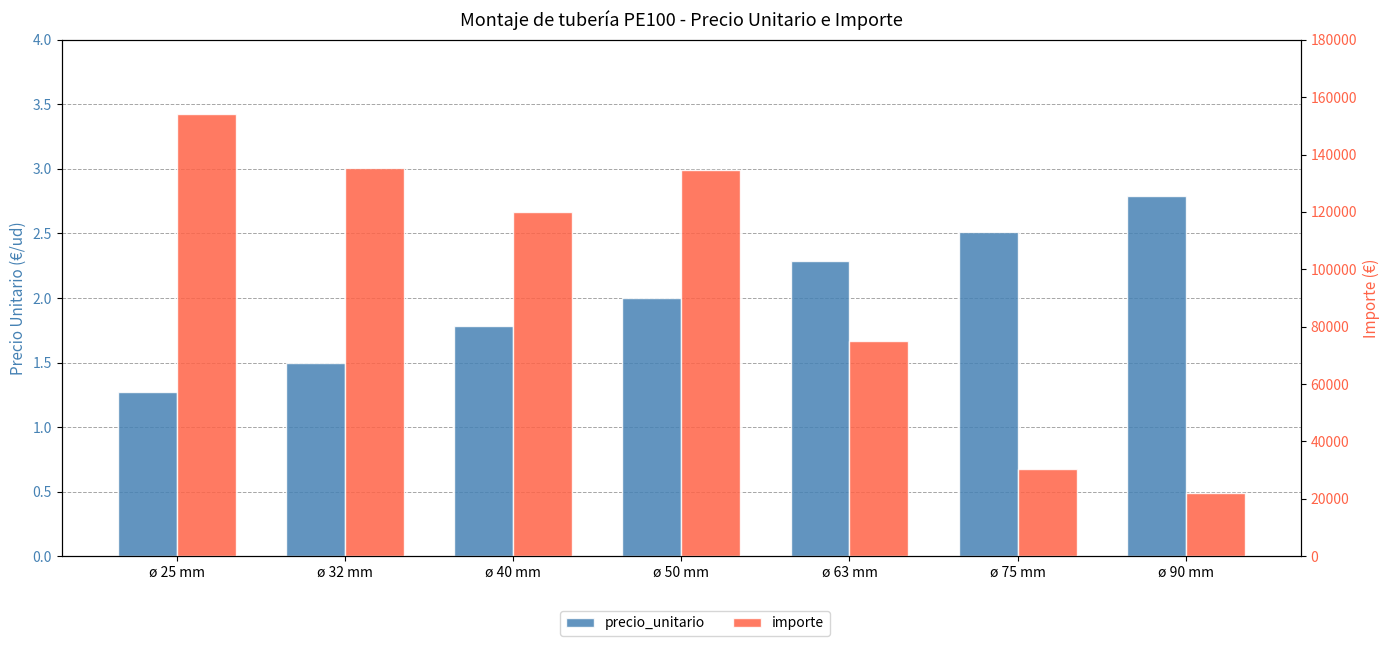

Is it true that precio_unitario equals 2.2 at ø 25 mm?

False